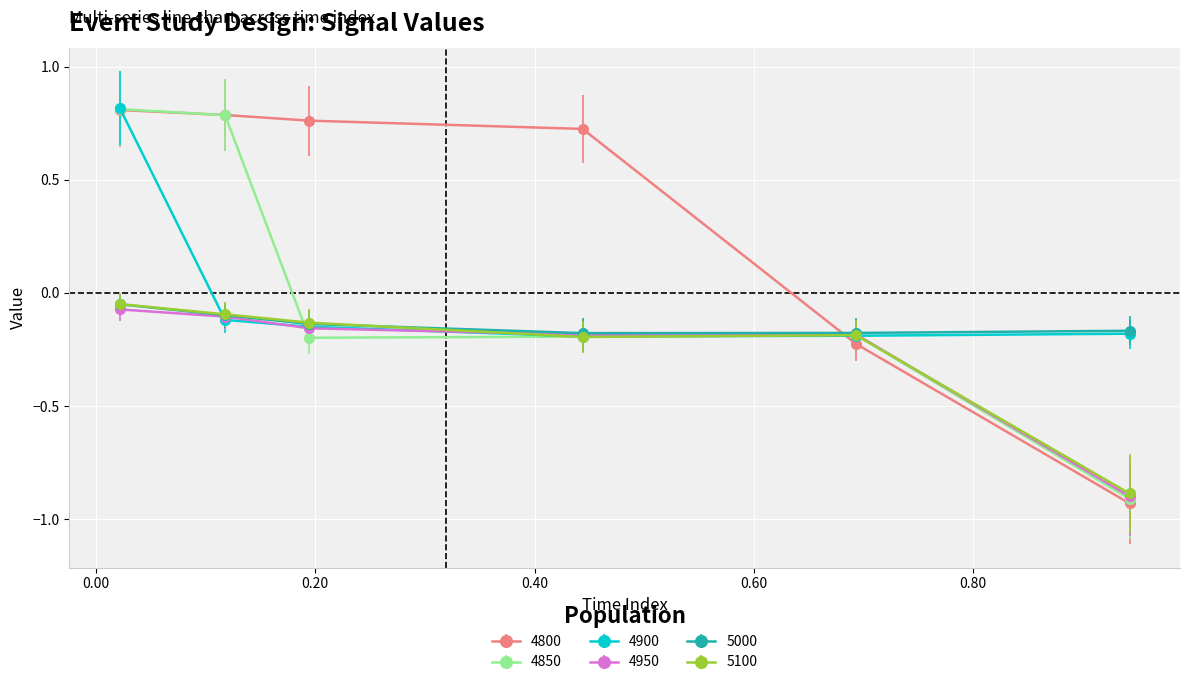

At how many categories does at least one series exceed 0?

4